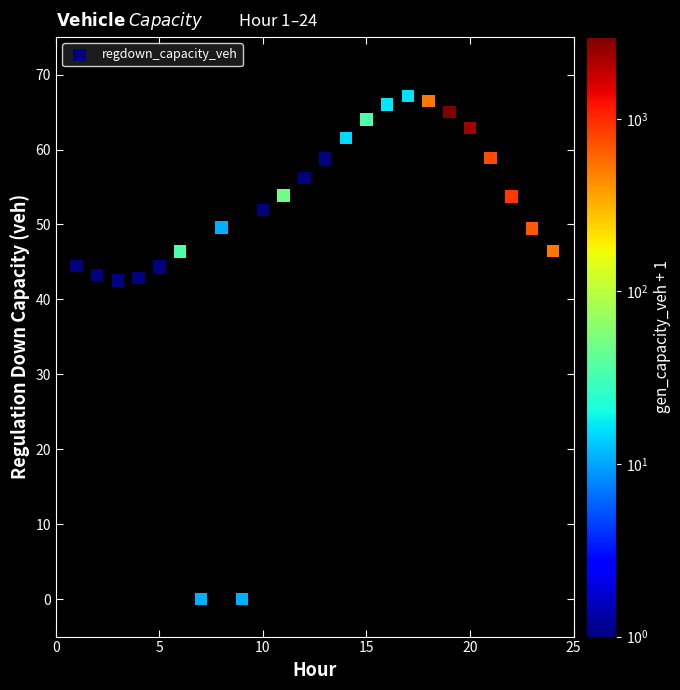

What is the range of Y values (max minus min)?

67.2